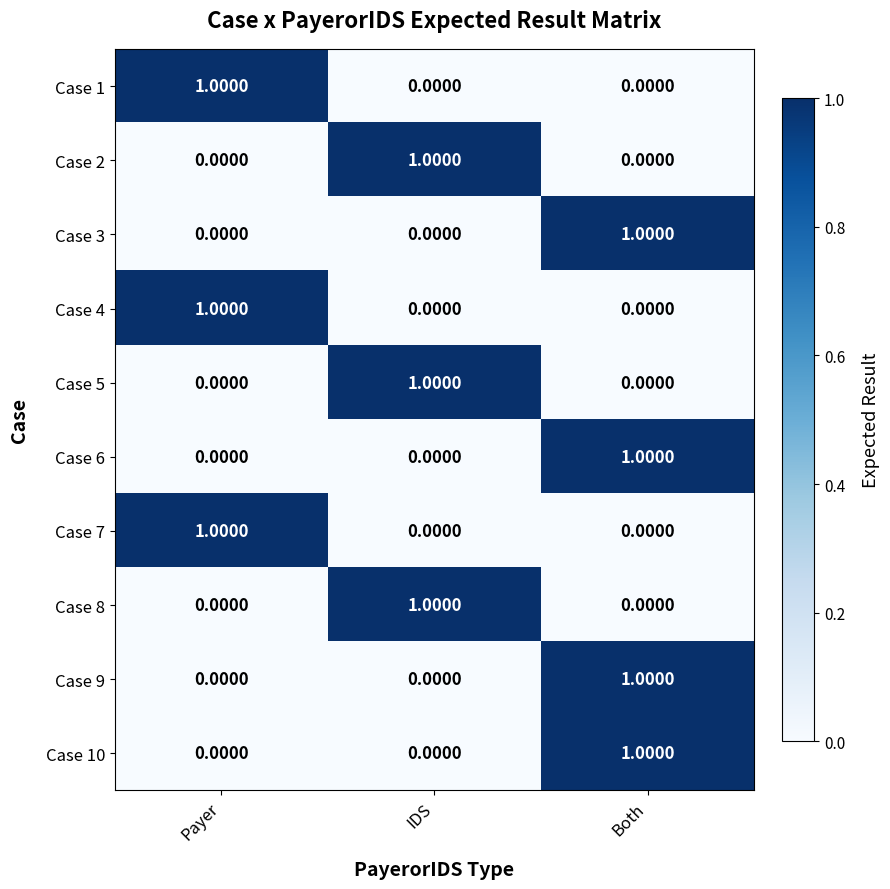

What is the total value across all series at Payer?

3